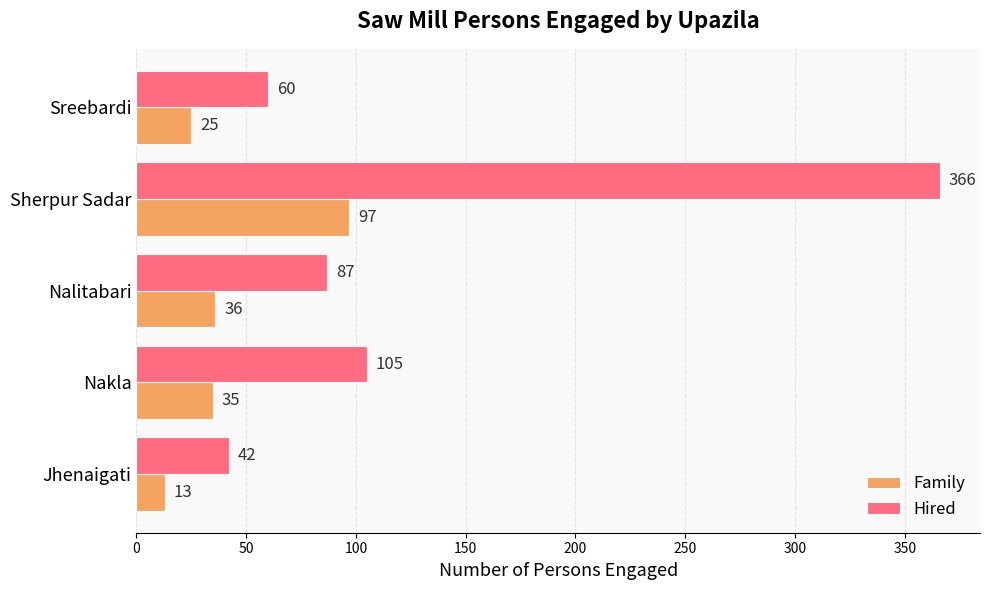

Read the Family value at Sherpur Sadar, to the nearest 5.

95